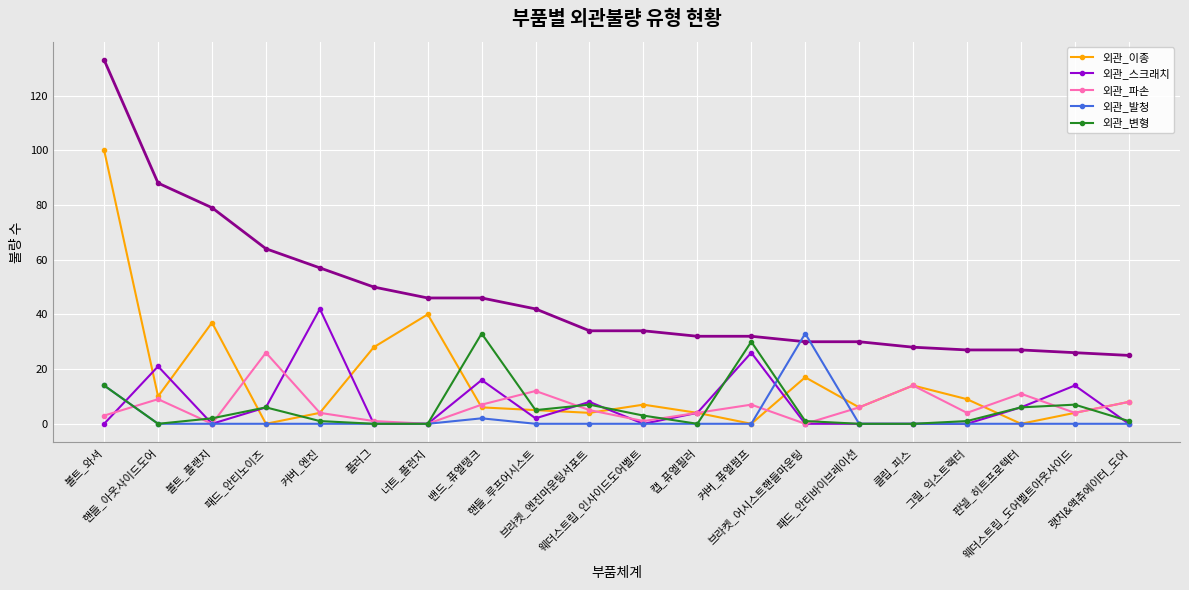

What is the label of the 11th point from the left?

웨더스트립_인사이드도어벨트